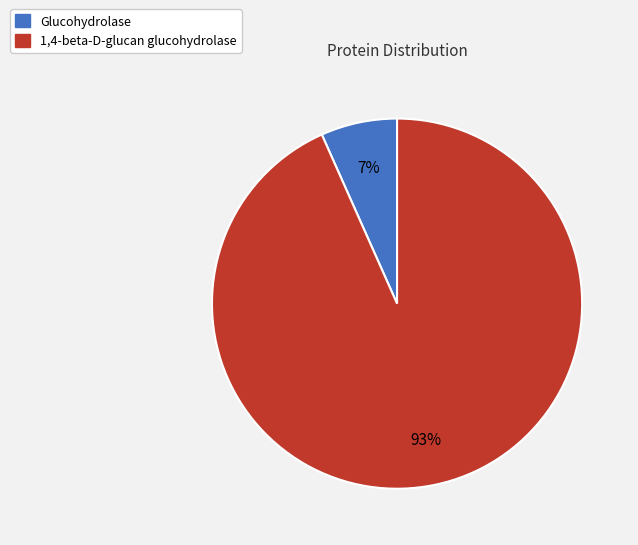

What is the ratio of the value at Glucohydrolase to the value at 1,4-beta-D-glucan glucohydrolase?

0.1